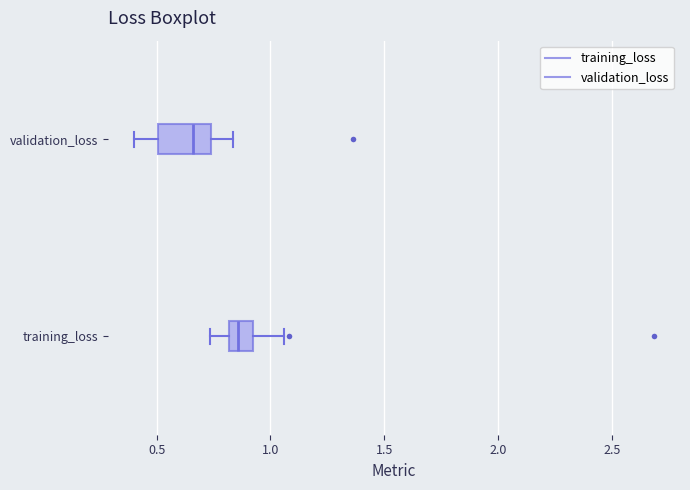

Which box has the furthest to the left median line?

validation_loss